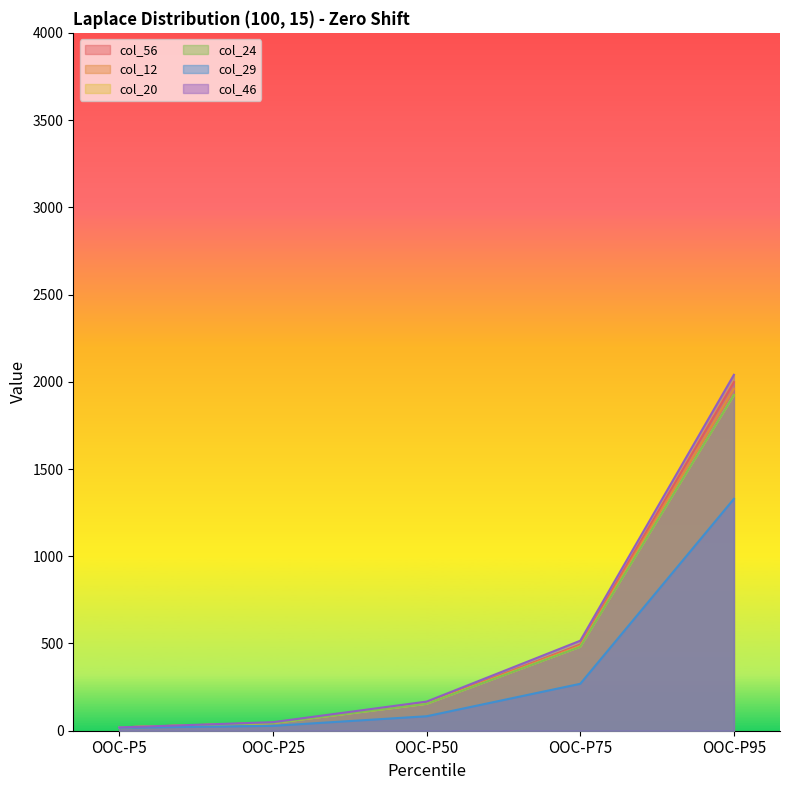

Does the chart display data point markers on the line(s)?

No